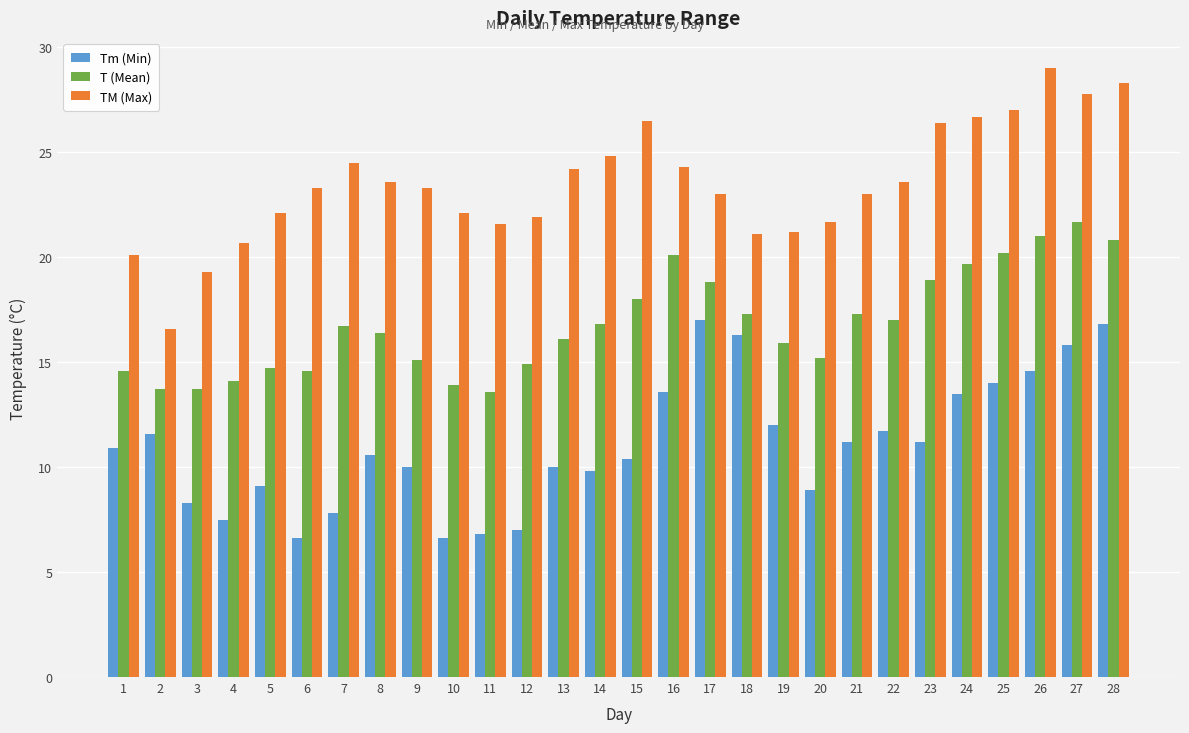

The Tm (Min) series shows 13.0 at 20. True or false?

False